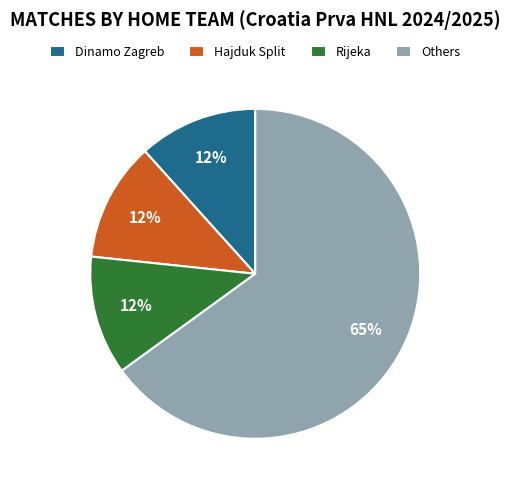

Approximately how many times larger is the value at Hajduk Split compared to Rijeka?

1.0